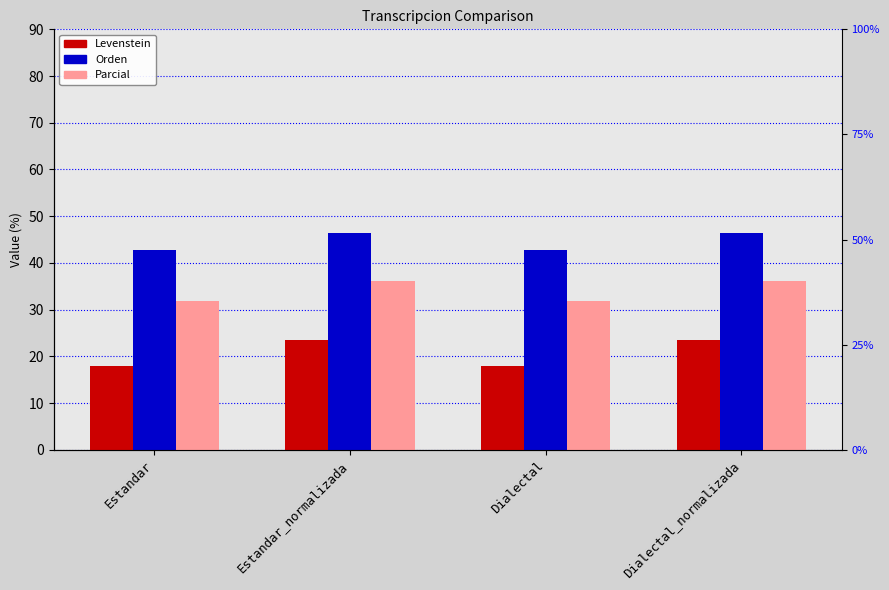

At which label does Levenstein first exceed 23?

Estandar_normalizada